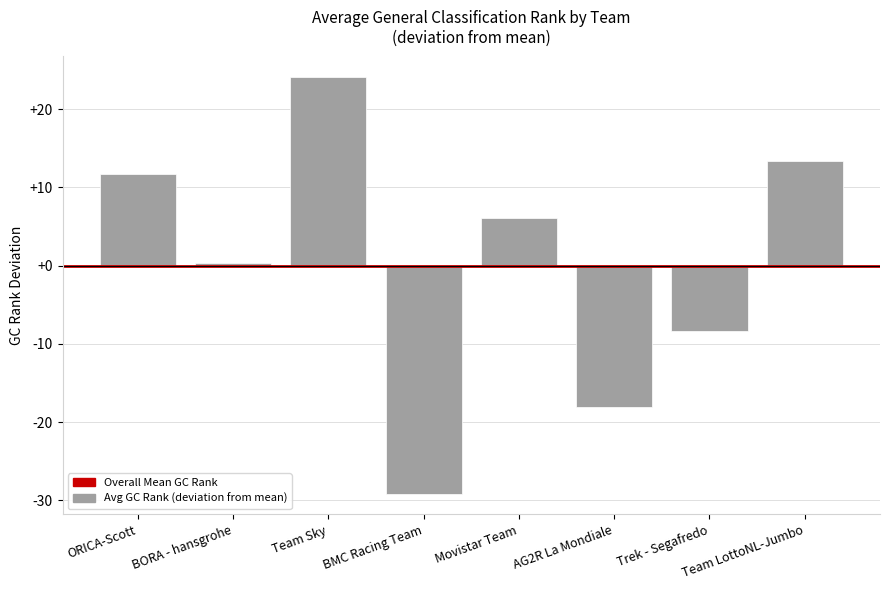

List the labels in order of value, largest first.

Team Sky, Team LottoNL-Jumbo, ORICA-Scott, Movistar Team, BORA - hansgrohe, Trek - Segafredo, AG2R La Mondiale, BMC Racing Team